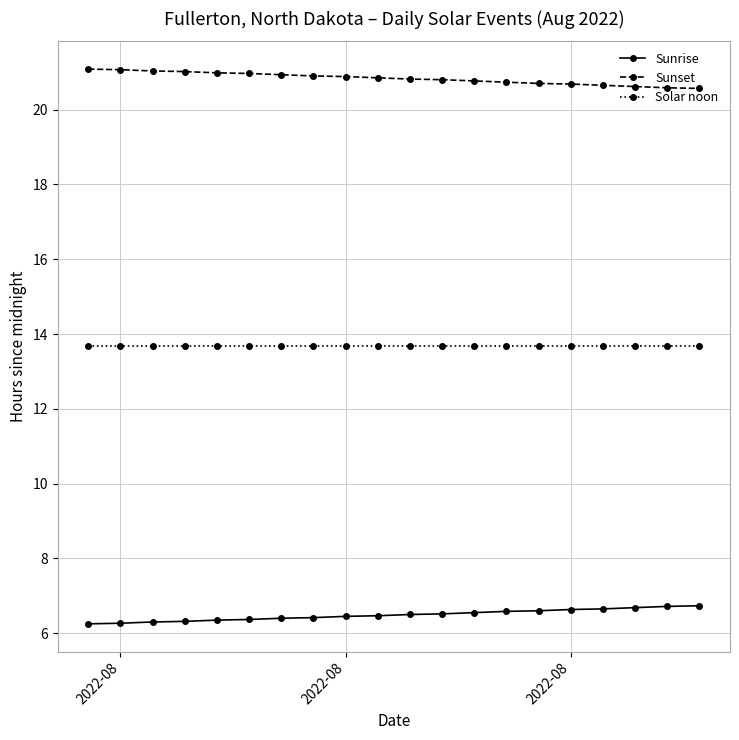

Rank the series by their maximum value, from highest to lowest.

Sunset, Solar noon, Sunrise